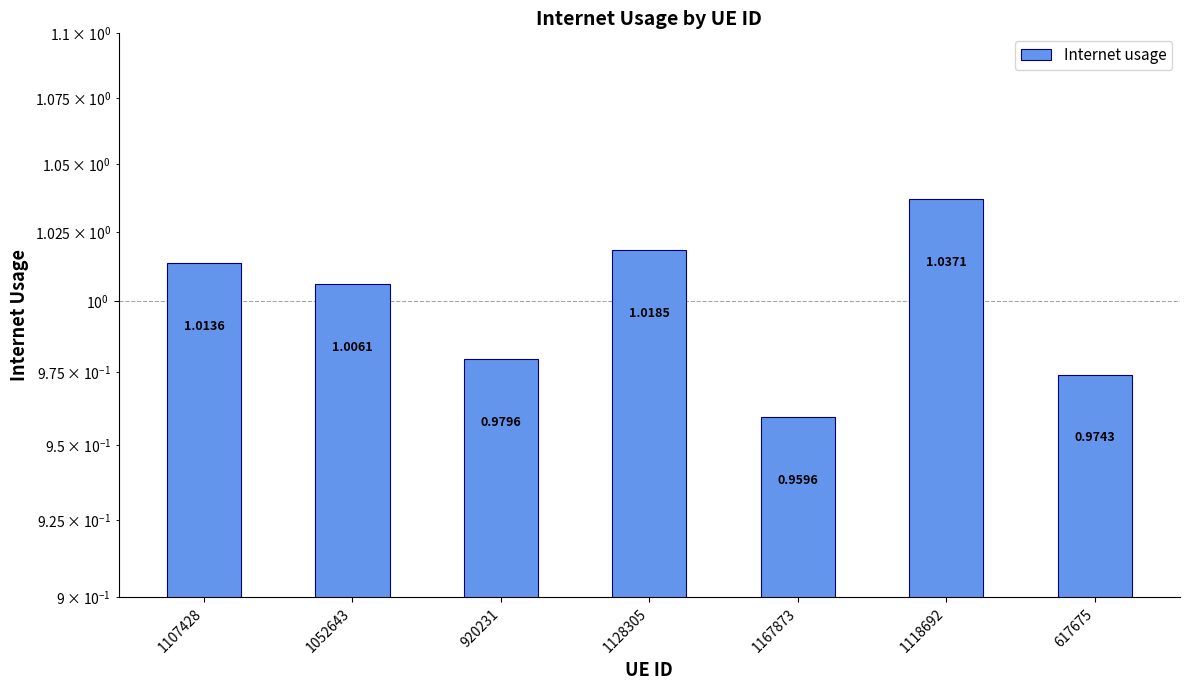

What is the sum of the values at 920231 and 617675?

2.0